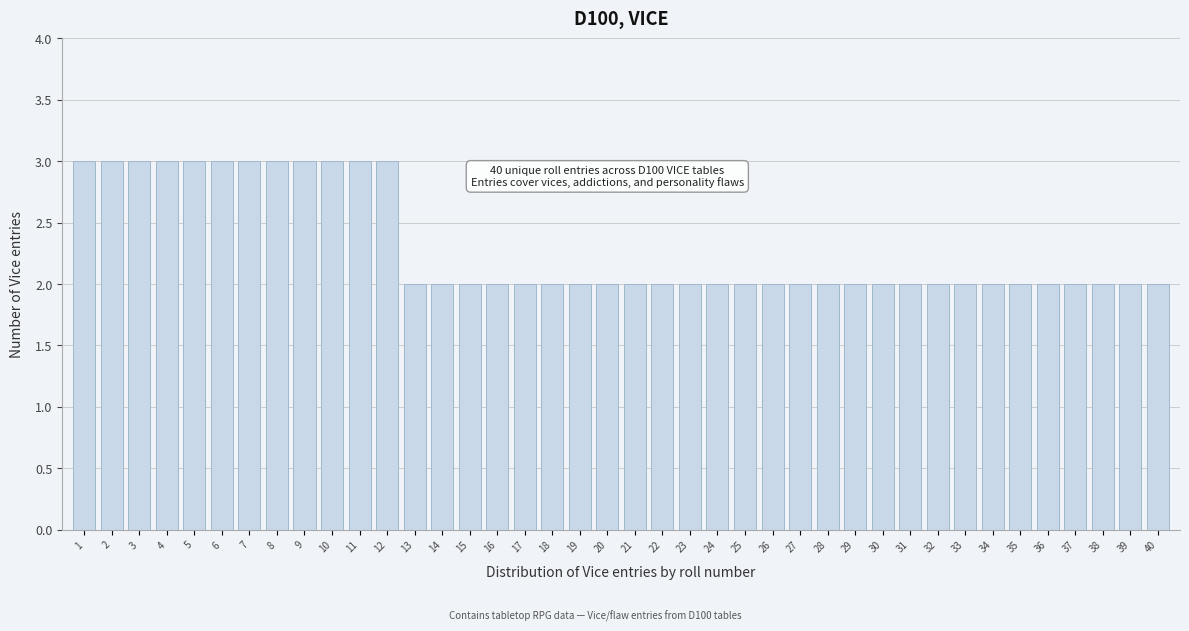

What is the approximate value at 6?

3